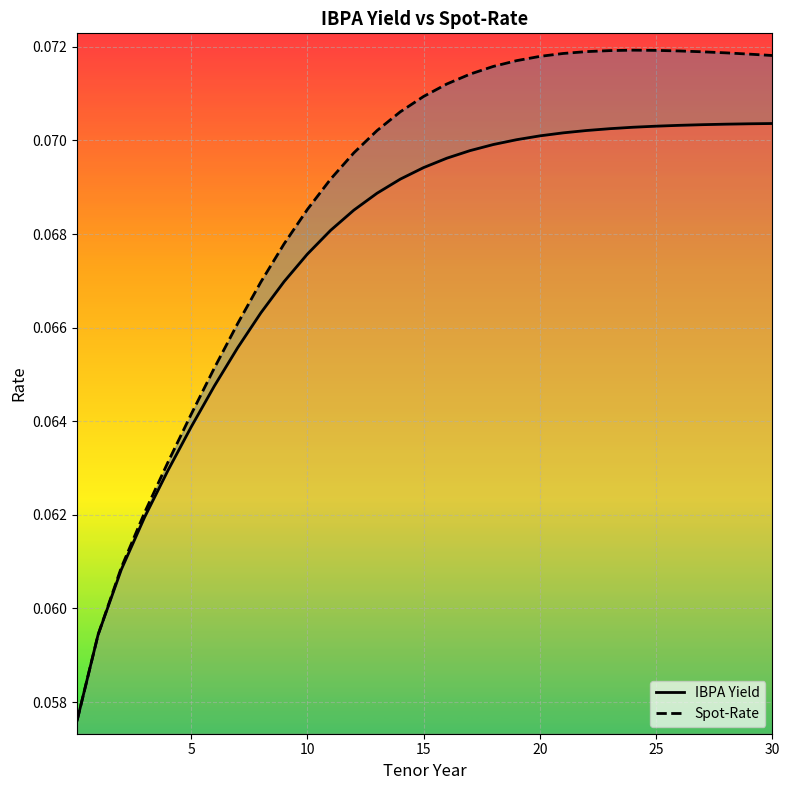

What is the greatest value displayed?

0.1